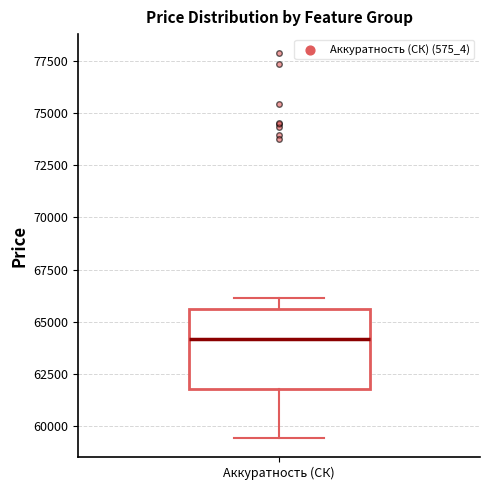

Transcribe this box plot: give where the median line is, the range the box spans, and where the two whiskers end, as read against the y-axis. The values are not printed on the chart, so give them approximately, as read against the axis.

median 64000, box 62000 to 65500, whiskers 59500 to 66000